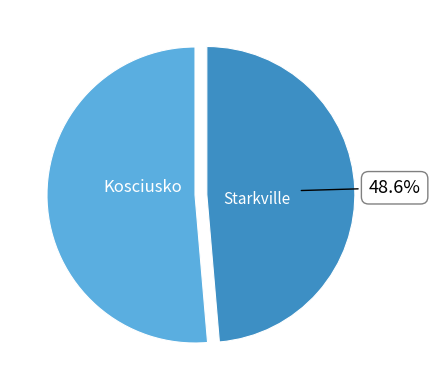

Is there a majority slice in this chart?

Yes